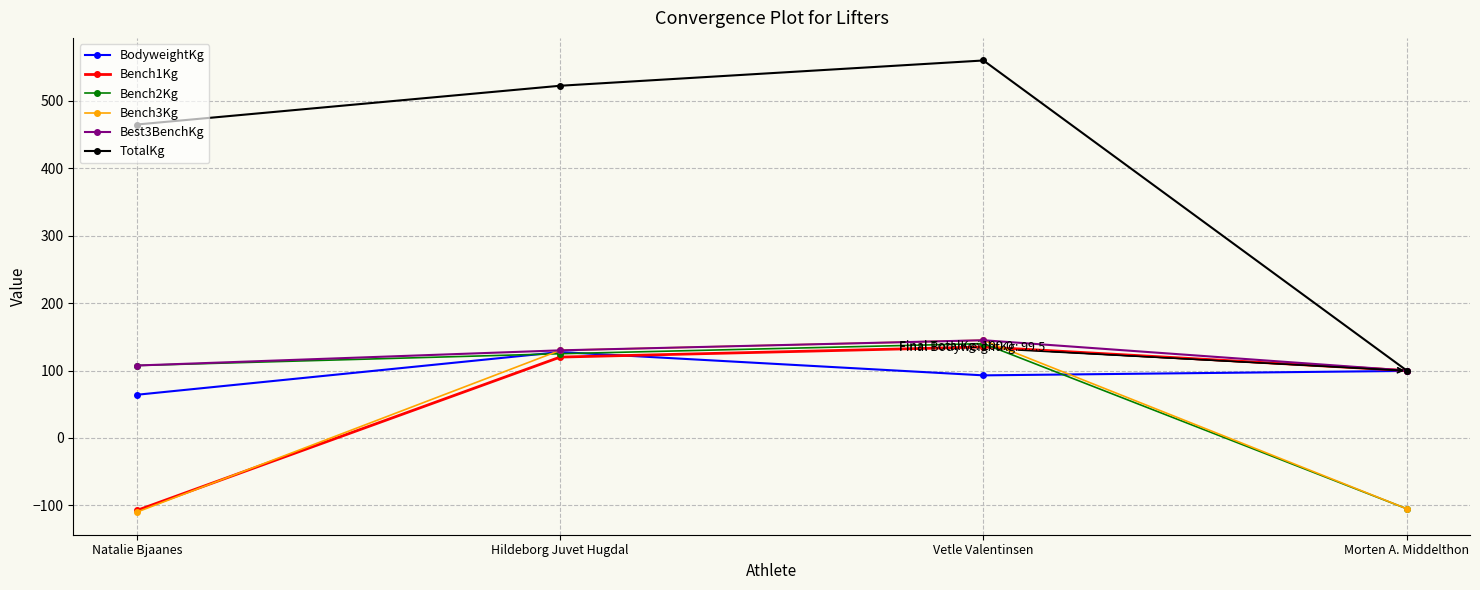

What is the maximum value for Bench2Kg?

140.0